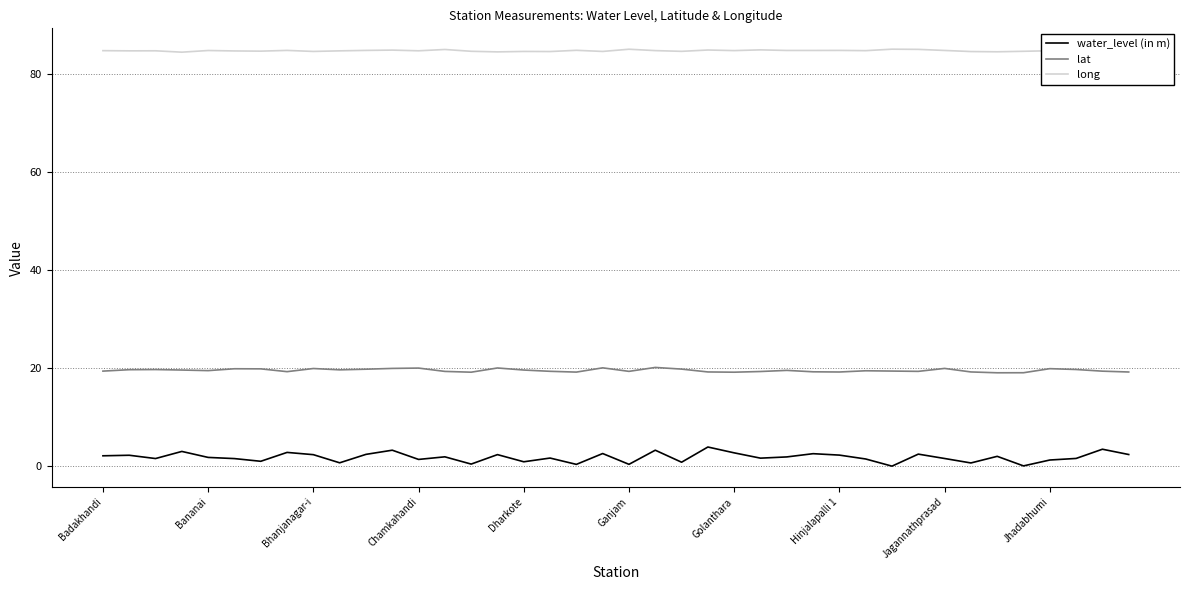

What is the lowest value of the lat series?

19.1